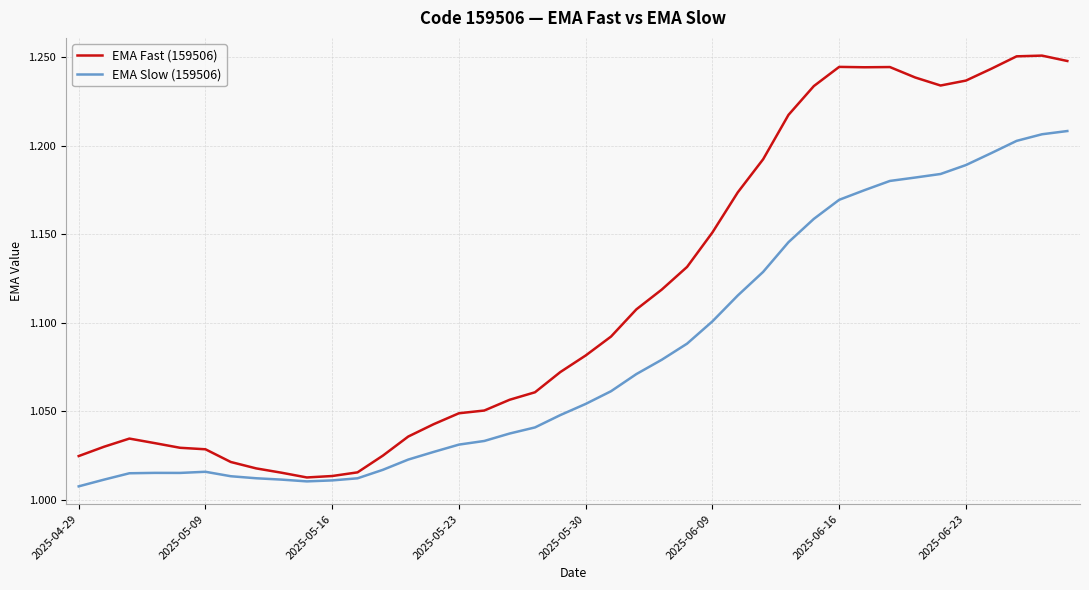

Does the chart display data point markers on the line(s)?

No